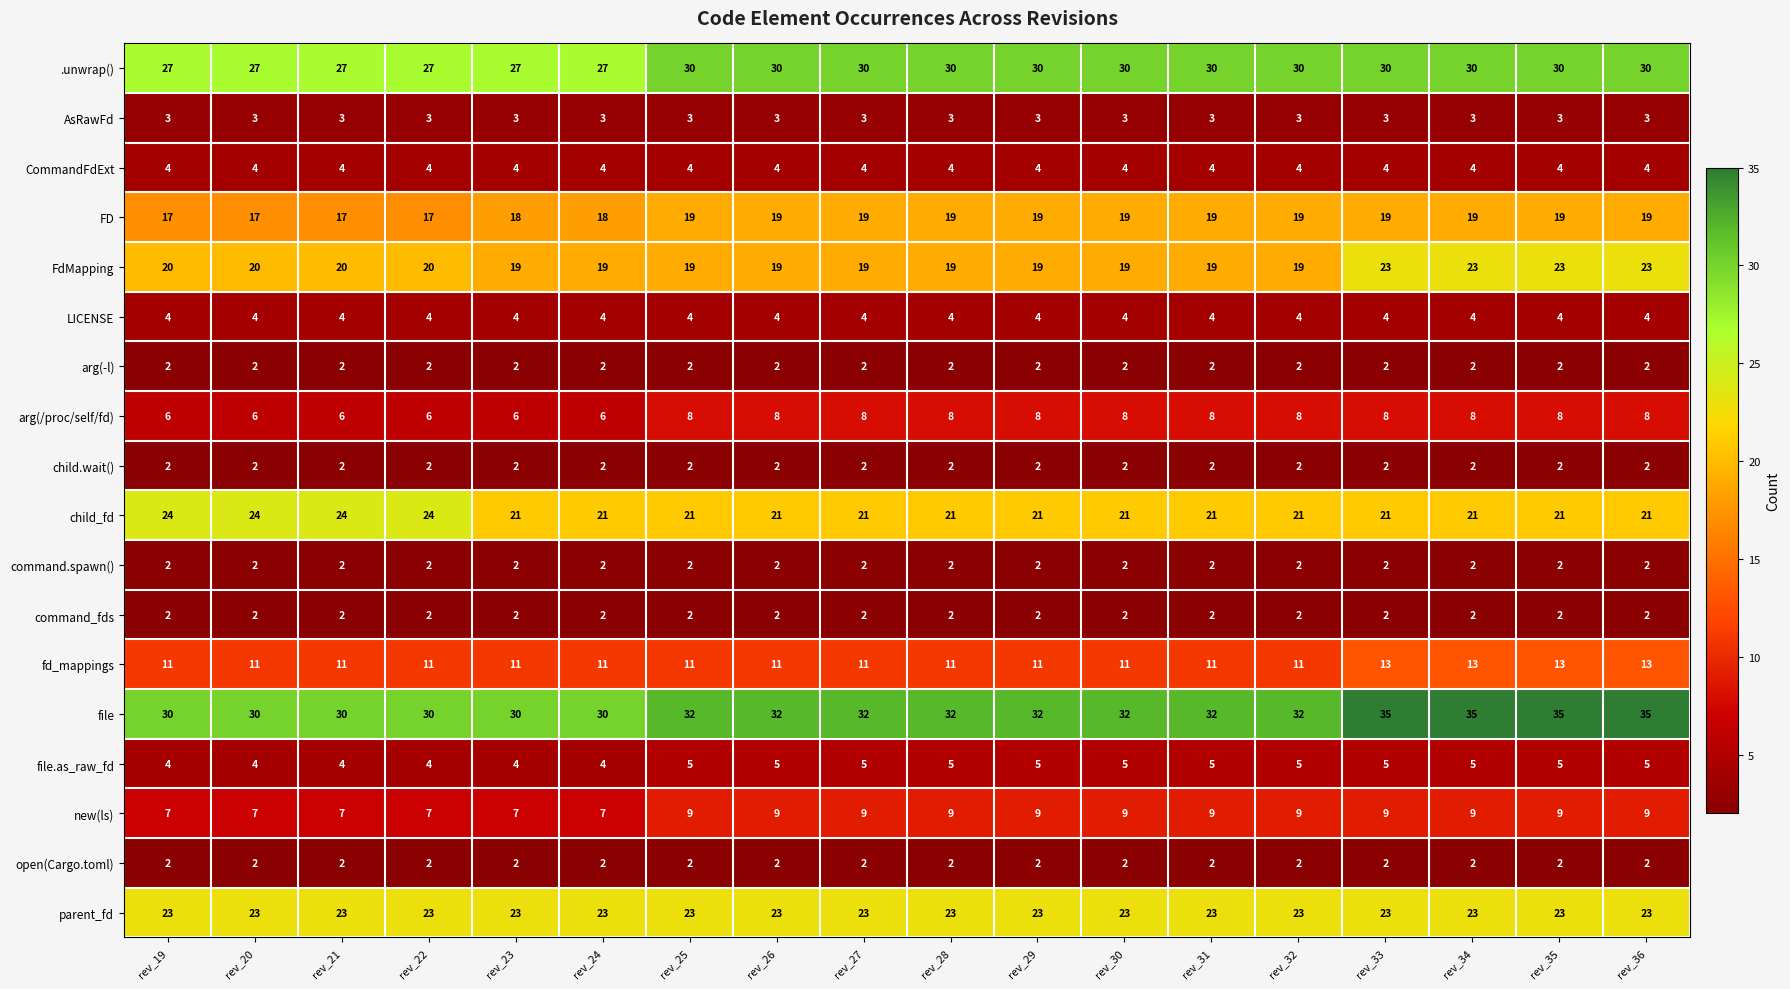

What is the difference between the second highest and second lowest values in the FdMapping series?

4